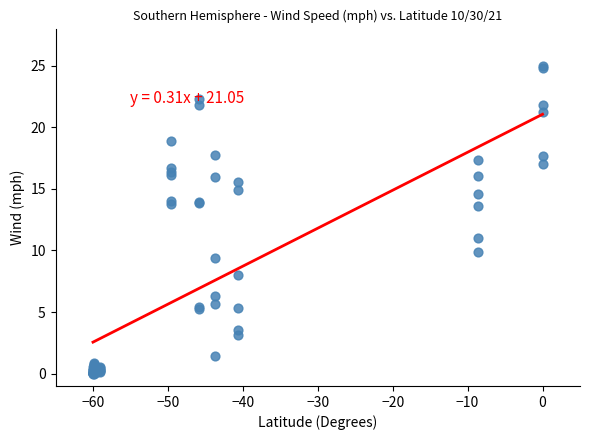

What Y value in the scatter plot is closest to 12?

11.0